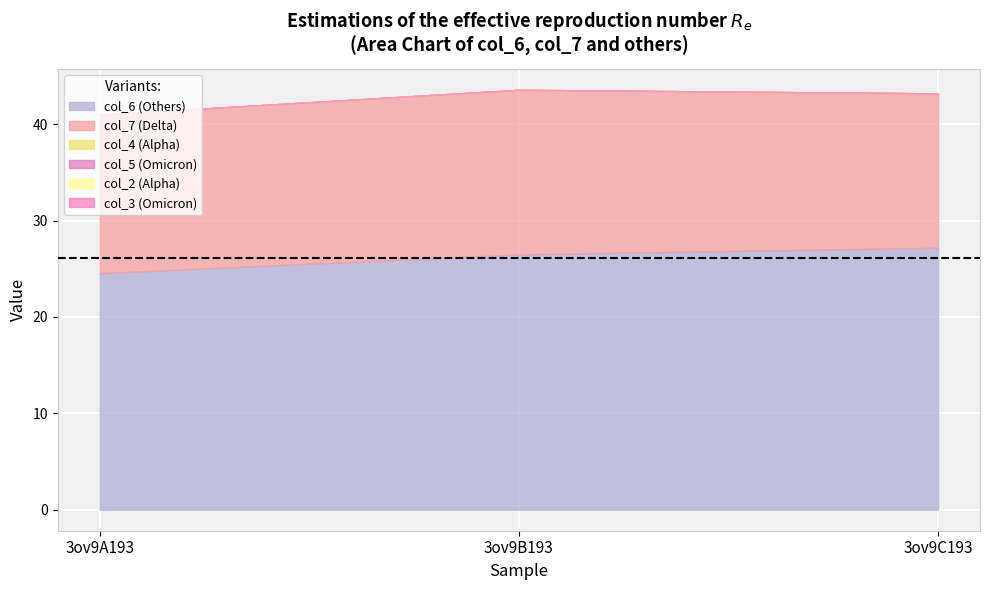

Where is col_7 nearest to the value 16?

3ov9C193